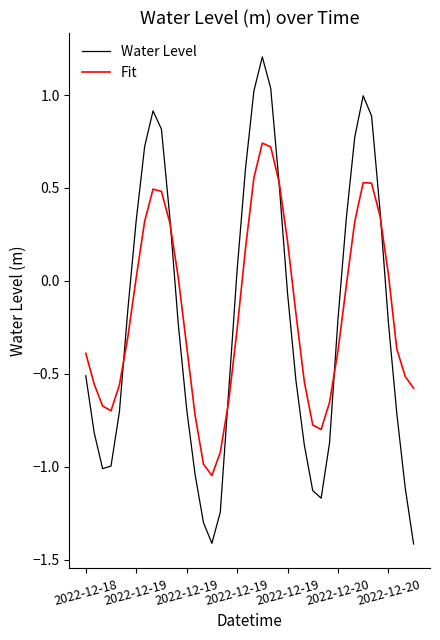

What is the maximum value for Water Level?

1.2